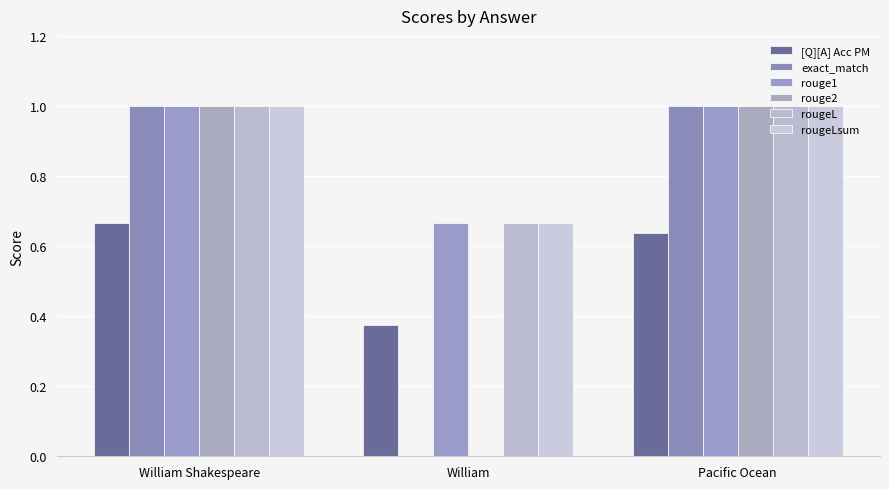

Reading left to right, transcribe all the data shown in this chart.

[Q][A] Acc PM: 0.7	0.4	0.6
exact_match: 1.0	0.0	1.0
rouge1: 1.0	0.7	1.0
rouge2: 1.0	0.0	1.0
rougeL: 1.0	0.7	1.0
rougeLsum: 1.0	0.7	1.0